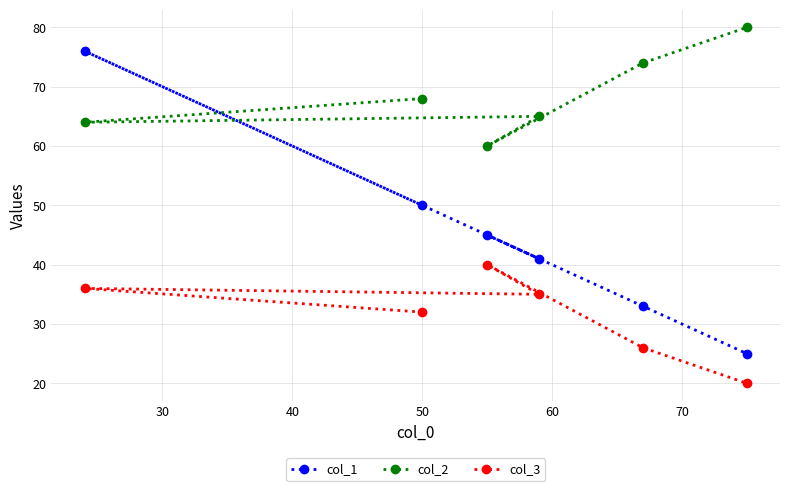

Which series has the widest spread of values?

col_1